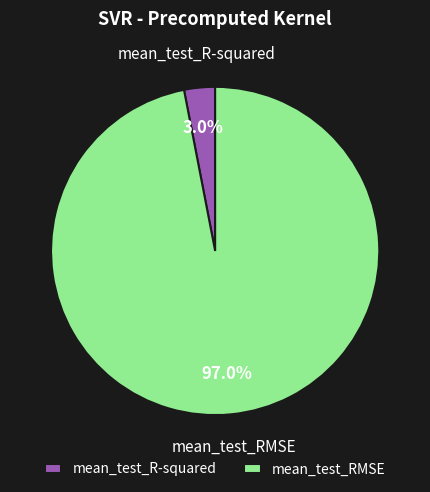

Which slice is the smallest?

mean_test_R-squared